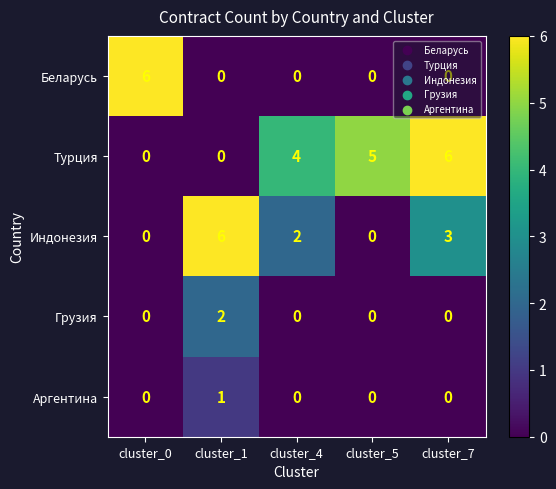

Count the Грузия values in the range 0 to 1.

4